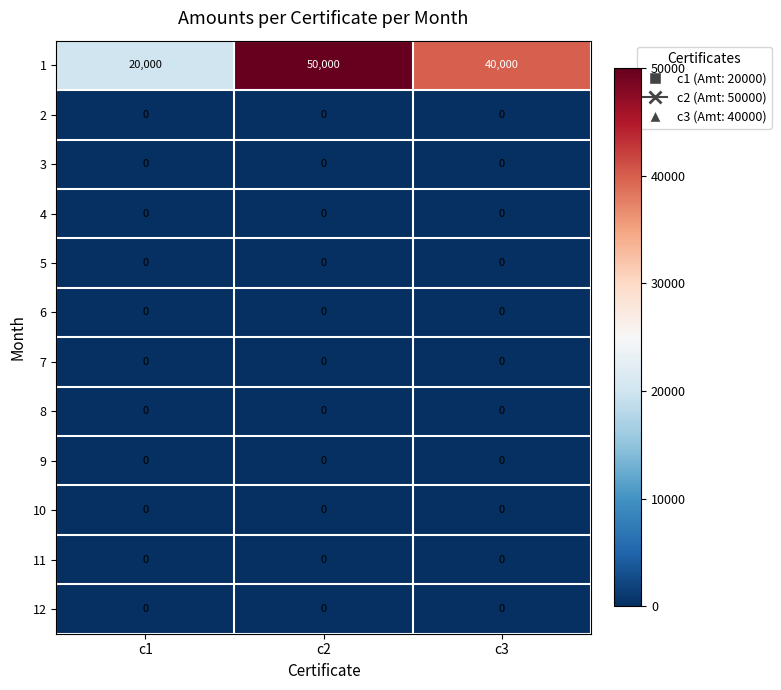

Which series changed the most between c1 and c2?

1